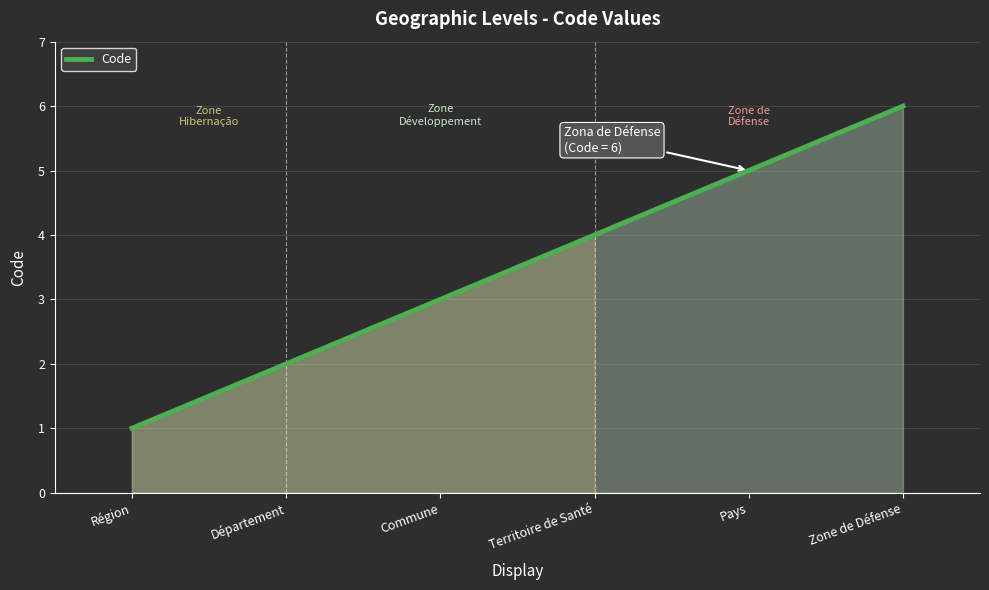

Reading left to right, list all the values displayed in this chart.

Région=1	Département=2	Commune=3	Territoire de Santé=4	Pays=5	Zone de Défense=6